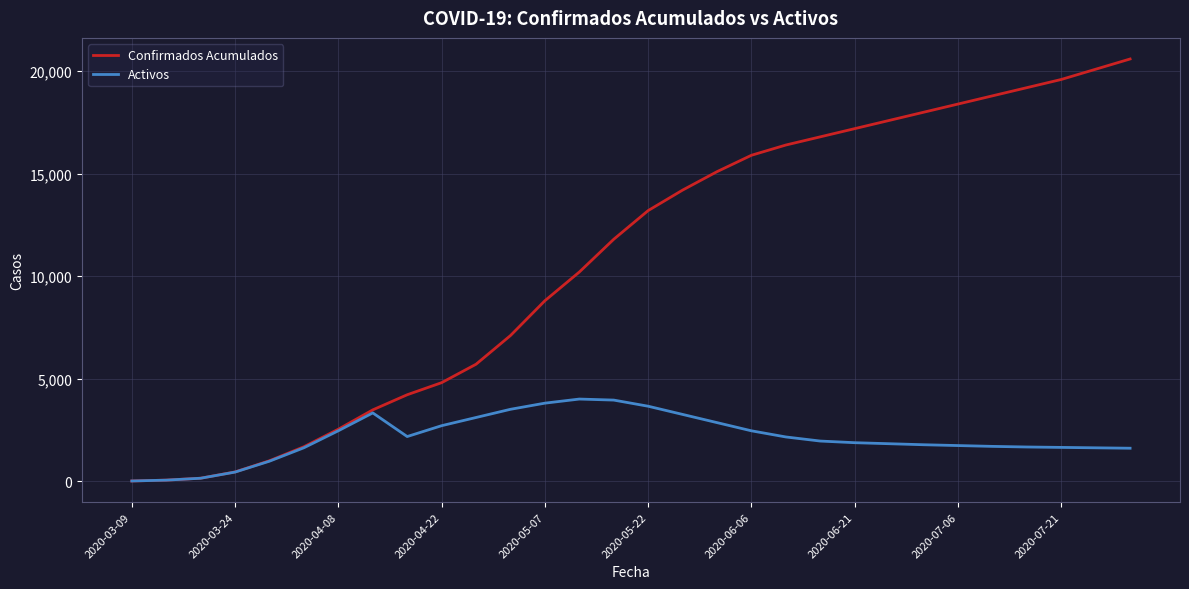

What is the lowest value of the Confirmados Acumulados series?

1